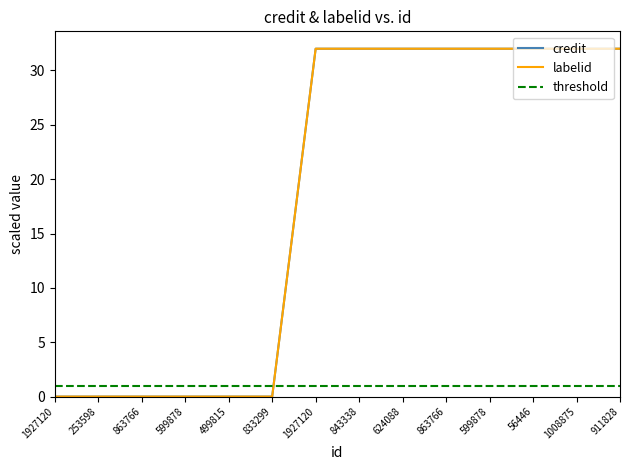

Rank the categories by labelid value from highest to lowest.

1927120, 843338, 624088, 863766, 599878, 56446, 1008875, 911828, 1927120, 253598, 863766, 599878, 499815, 833299